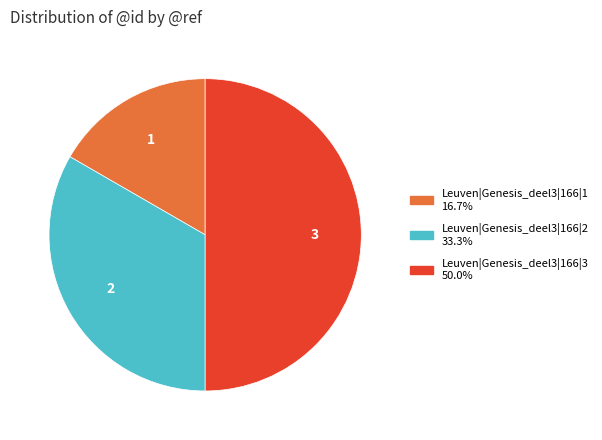

Does Leuven|Genesis_deel3|166|1 represent more than half of the total?

No